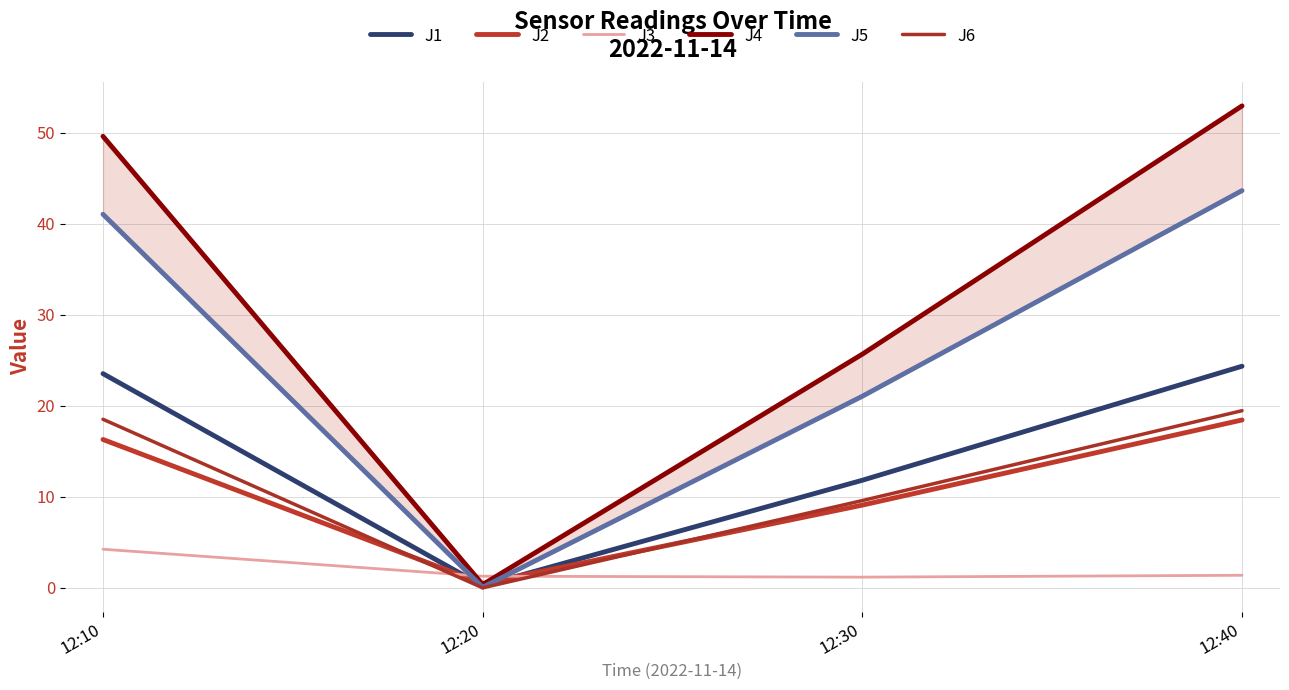

What is the value of the J2 point at the 4th from the left?

18.4